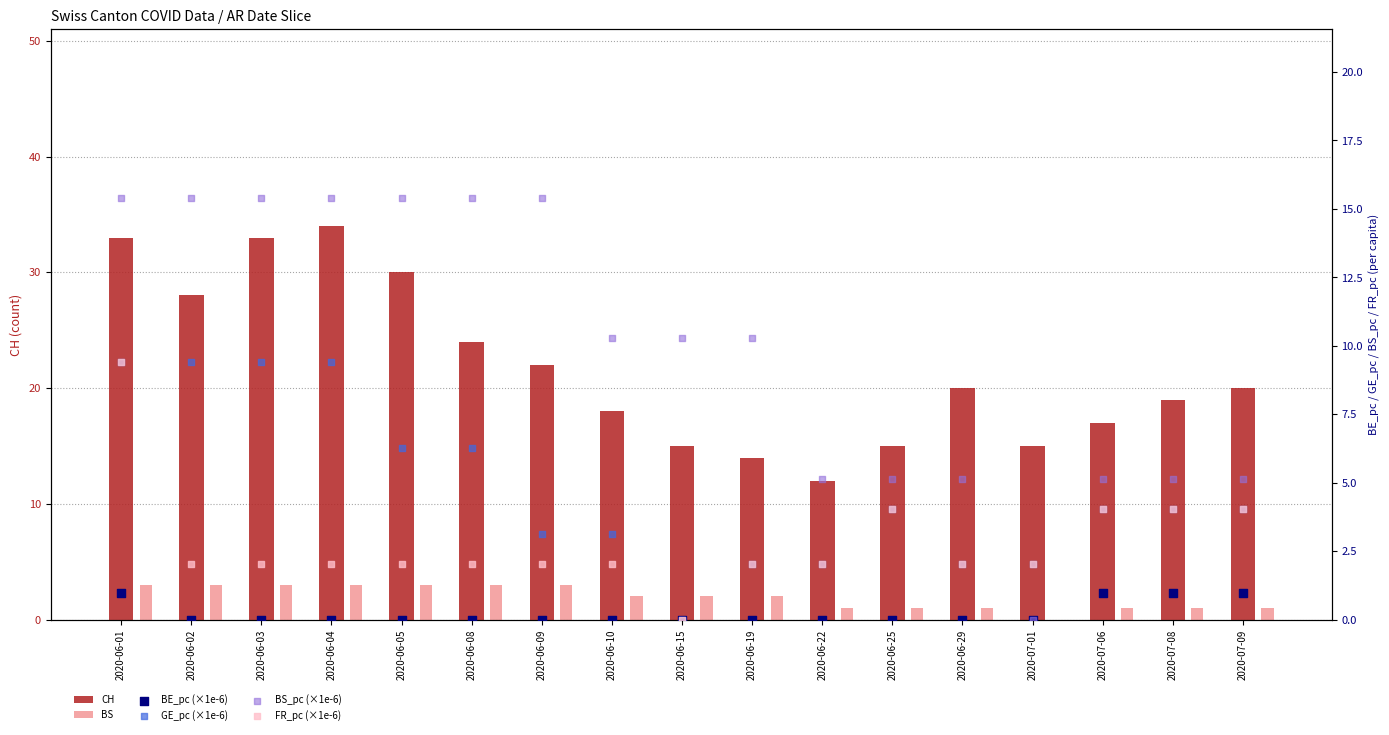

Which series has the largest total across all categories?

CH